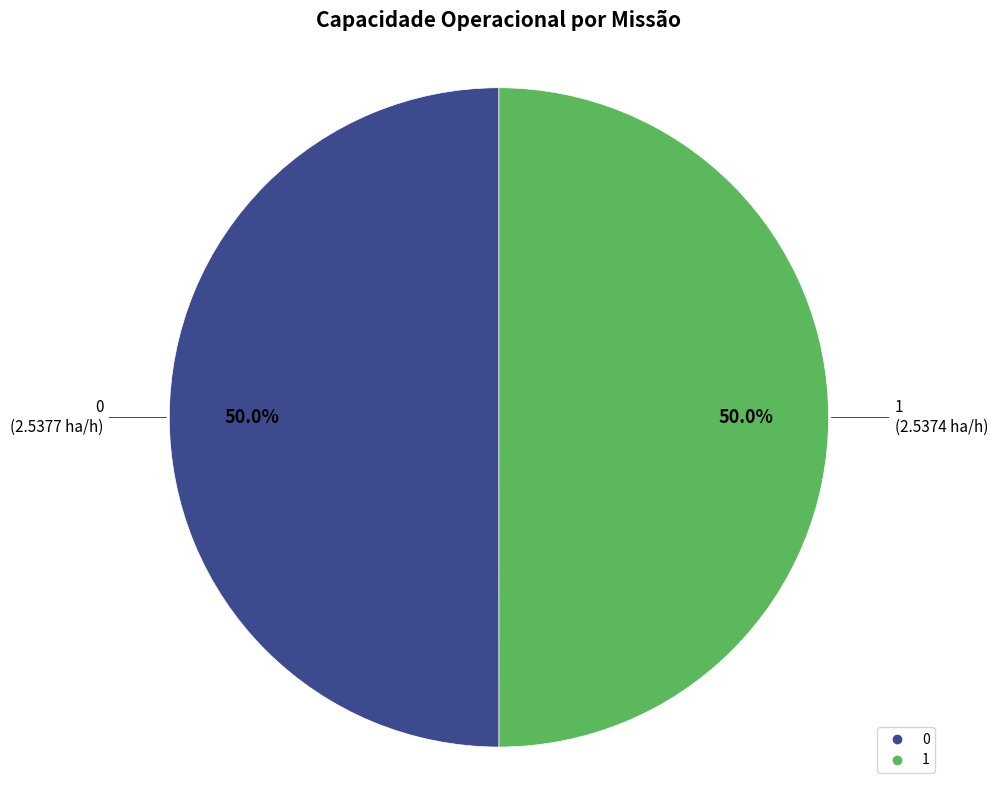

To the nearest percent, what portion does 0 represent?

50%